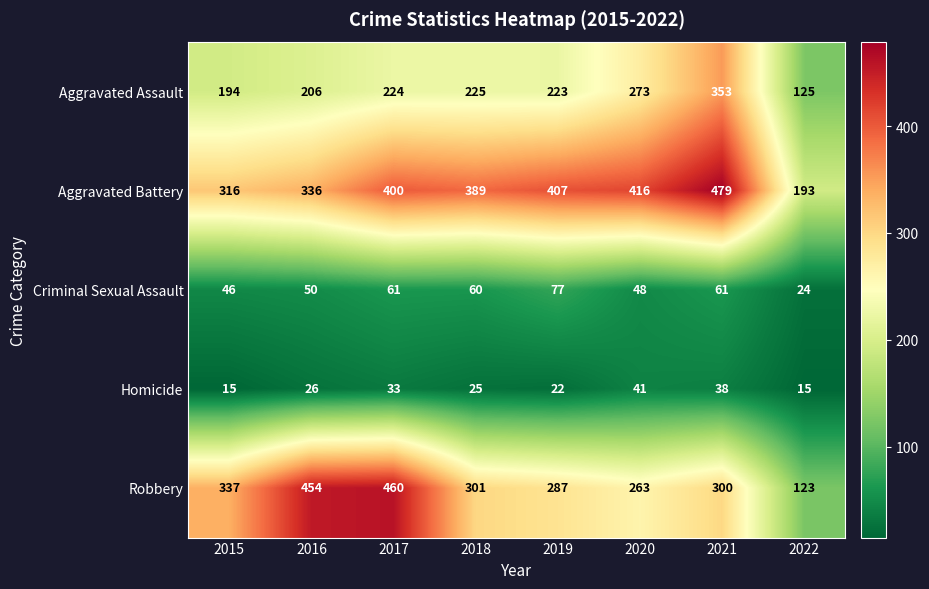

At which category is the sum across all series the highest?

2021